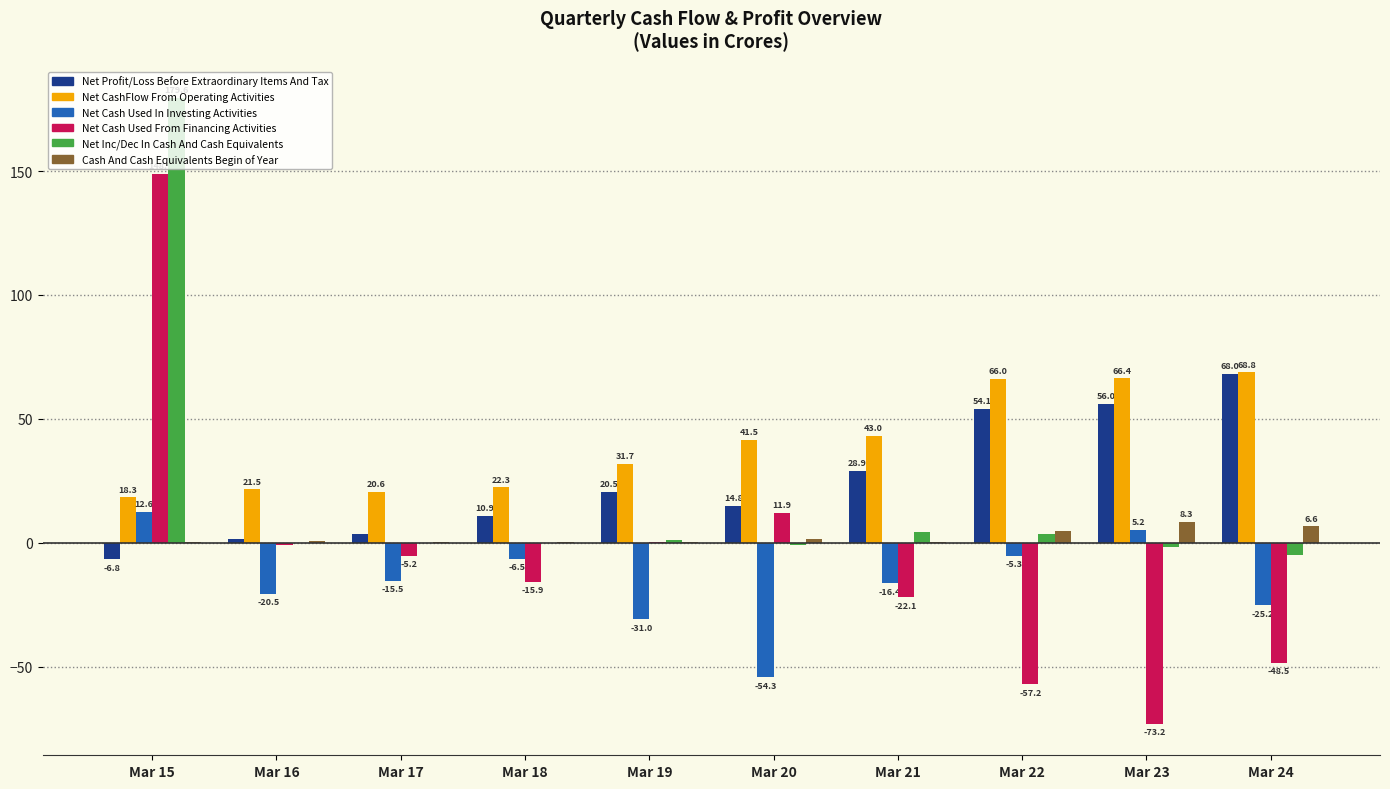

Between Mar 16 and Mar 18, which series saw the biggest shift?

Net Cash Used From Financing Activities